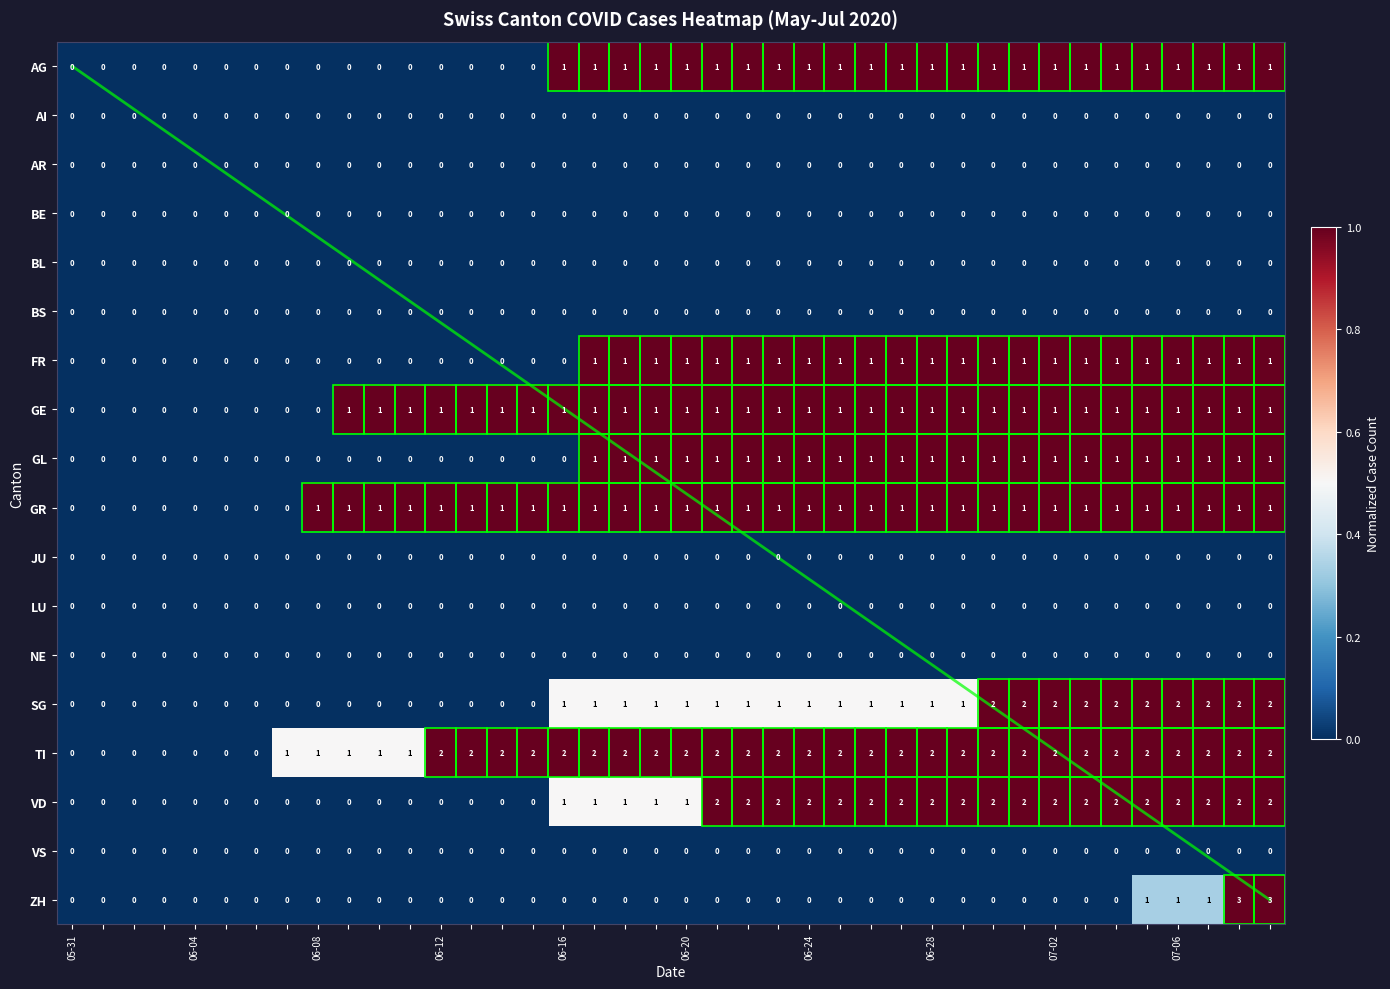

What is the sum of all GR values?

32.0